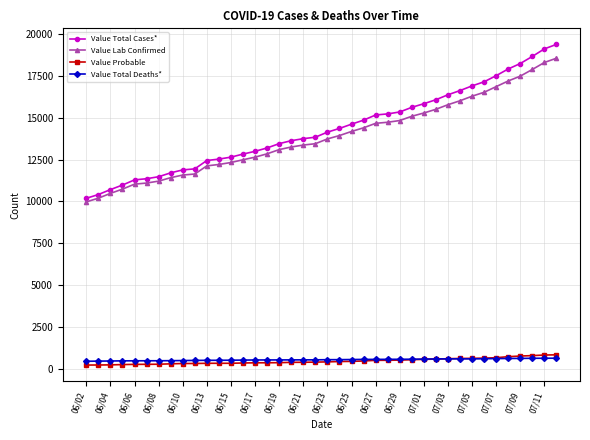

What is the minimum value for Value Total Deaths*?

442